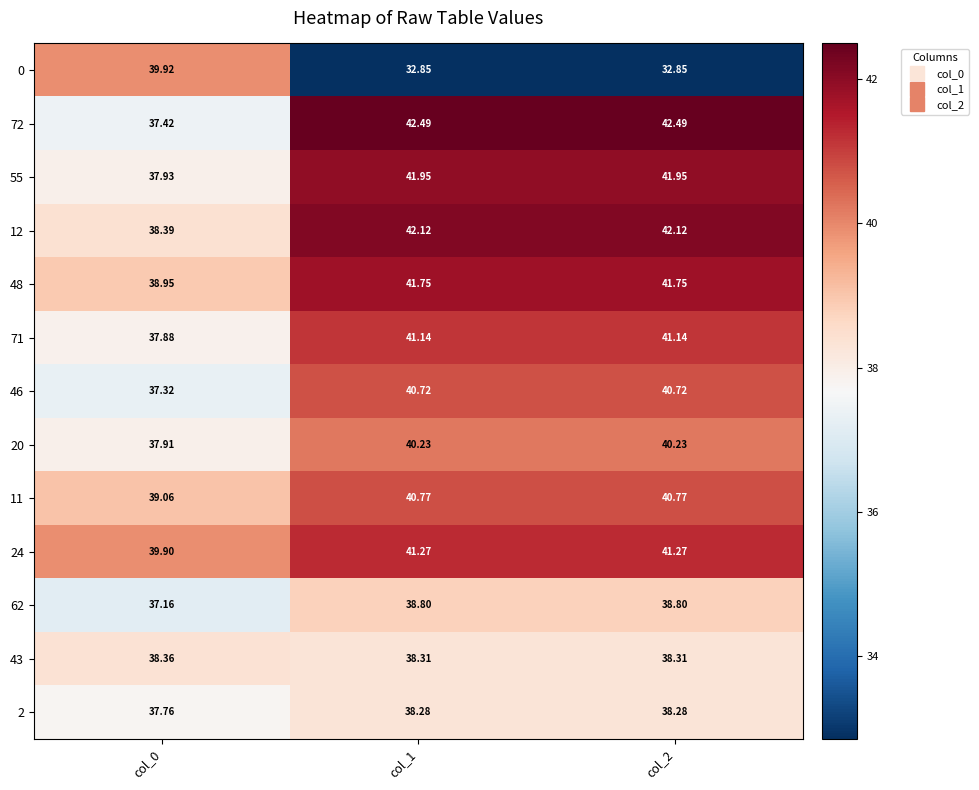

Is the value of 2 at col_2 greater than the value of 55 at col_1?

No